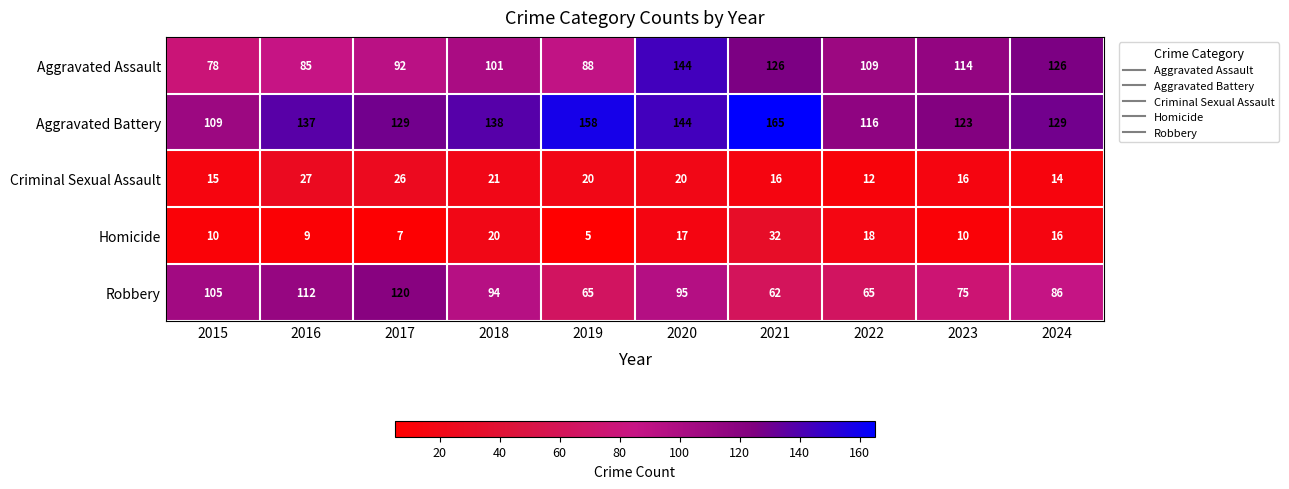

What is the difference between the highest and lowest values at 2023?

113